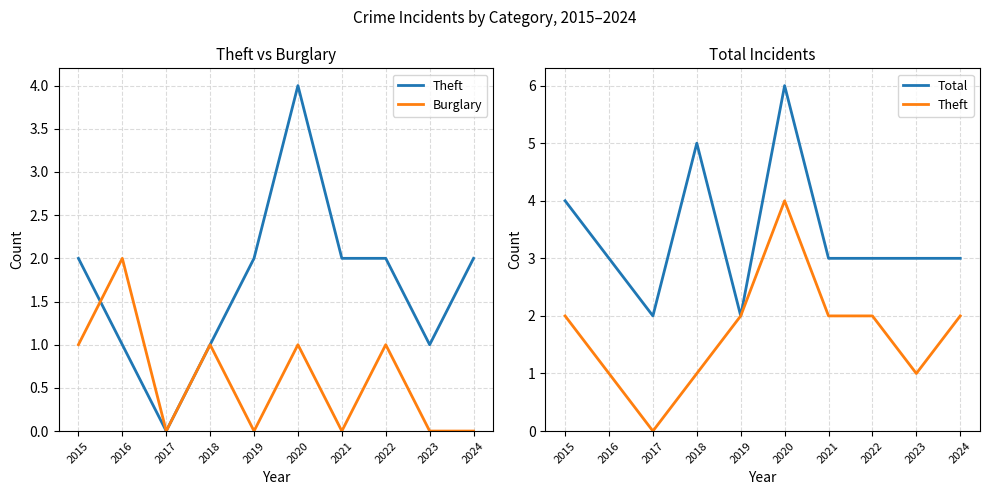

List the series in order of their overall mean, lowest first.

Burglary, Theft, Total